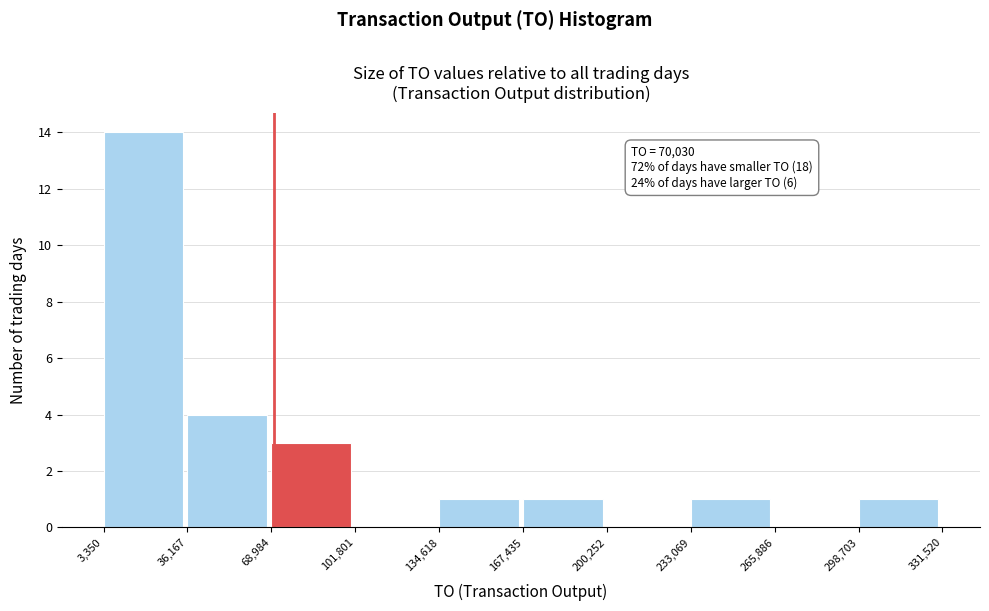

Over which range of the x-axis is the bar tallest?

3,350 to 36,167